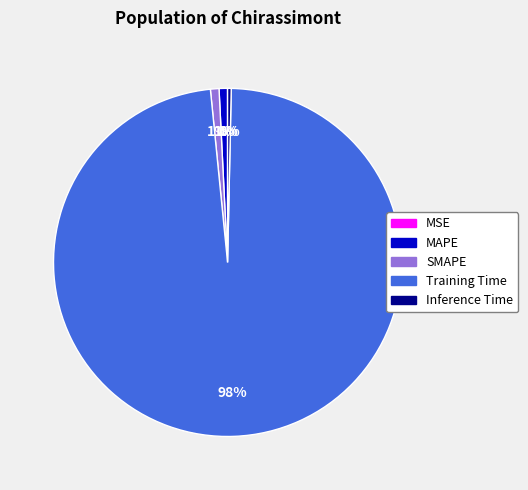

Which category has the biggest portion of the pie?

Training Time